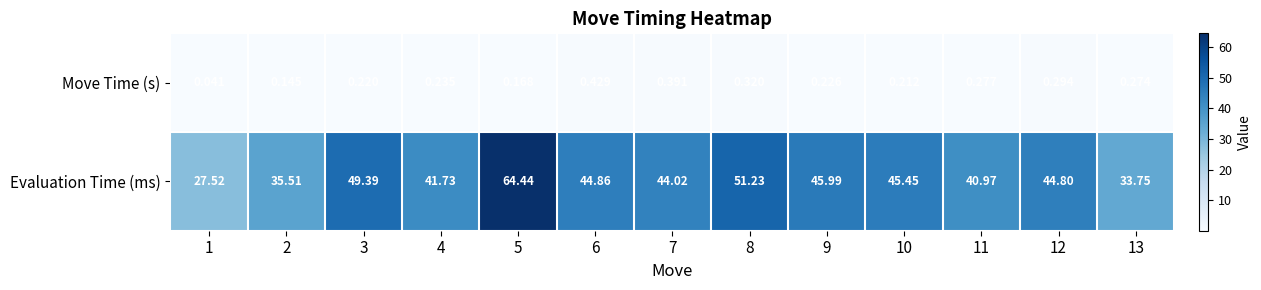

At which category is the sum across all series the highest?

5